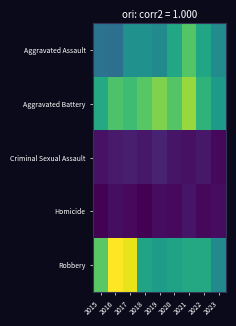

Rank the series at 2015 from highest to lowest value.

Robbery, Aggravated Battery, Aggravated Assault, Criminal Sexual Assault, Homicide